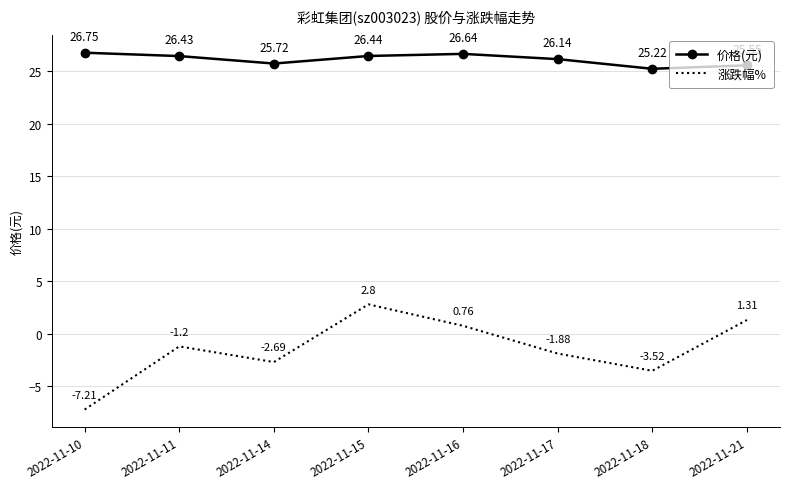

Which series changed the most between 2022-11-10 and 2022-11-18?

涨跌幅%